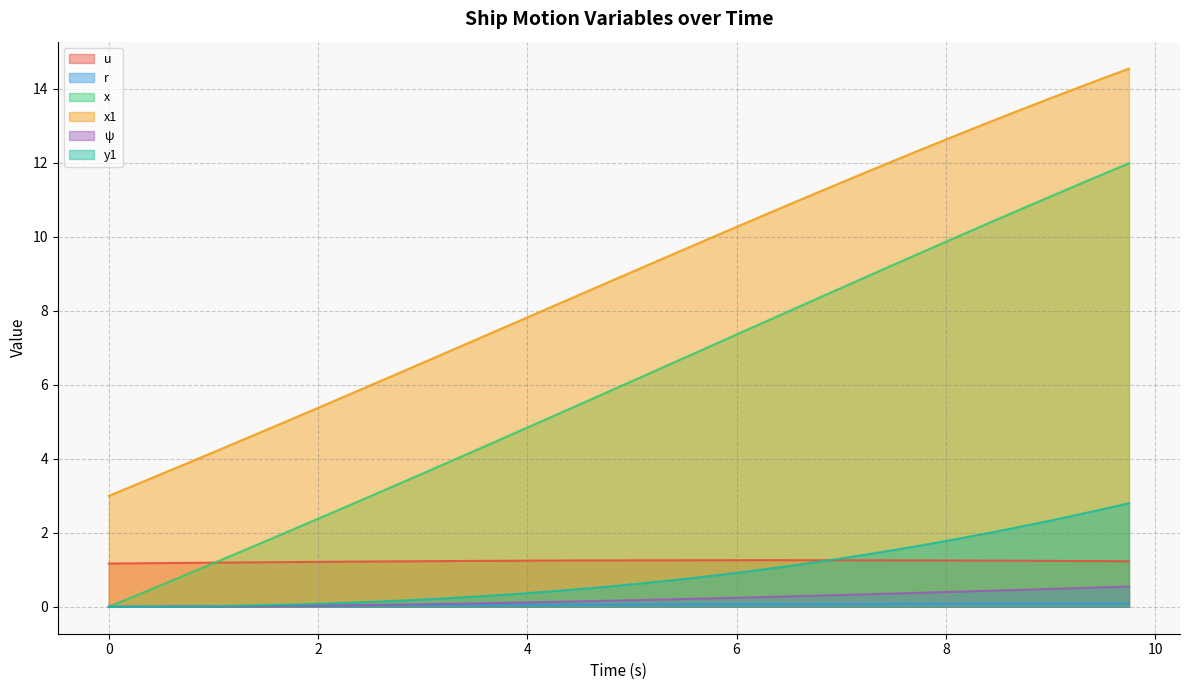

Reading left to right, extract all data points from this chart.

u: 0.0=1.2	0.25=1.2	0.5=1.2	0.75=1.2	1.0=1.2	1.25=1.2	1.5=1.2	1.75=1.2	2.0=1.2	2.25=1.2	2.5=1.2	2.75=1.2	3.0=1.2	3.25=1.2	3.5=1.2	3.75=1.2	4.0=1.2	4.25=1.3	4.5=1.3	4.75=1.3	5.0=1.3	5.25=1.3	5.5=1.3	5.75=1.3	6.0=1.3	6.25=1.3	6.5=1.3	6.75=1.3	7.0=1.3	7.25=1.3	7.5=1.3	7.75=1.3	8.0=1.3	8.25=1.3	8.5=1.2	8.75=1.2	9.0=1.2	9.25=1.2	9.5=1.2	9.75=1.2
r: 0.0=0.0	0.25=0.0	0.5=0.0	0.75=0.0	1.0=0.0	1.25=0.0	1.5=0.0	1.75=0.0	2.0=0.0	2.25=0.0	2.5=0.0	2.75=0.0	3.0=0.0	3.25=0.0	3.5=0.1	3.75=0.1	4.0=0.1	4.25=0.1	4.5=0.1	4.75=0.1	5.0=0.1	5.25=0.1	5.5=0.1	5.75=0.1	6.0=0.1	6.25=0.1	6.5=0.1	6.75=0.1	7.0=0.1	7.25=0.1	7.5=0.1	7.75=0.1	8.0=0.1	8.25=0.1	8.5=0.1	8.75=0.1	9.0=0.1	9.25=0.1	9.5=0.1	9.75=0.1
x: 0.0=0.0	0.25=0.3	0.5=0.6	0.75=0.9	1.0=1.2	1.25=1.5	1.5=1.8	1.75=2.1	2.0=2.4	2.25=2.7	2.5=3.0	2.75=3.3	3.0=3.6	3.25=3.9	3.5=4.2	3.75=4.5	4.0=4.8	4.25=5.2	4.5=5.5	4.75=5.8	5.0=6.1	5.25=6.4	5.5=6.7	5.75=7.0	6.0=7.4	6.25=7.7	6.5=8.0	6.75=8.3	7.0=8.6	7.25=8.9	7.5=9.2	7.75=9.6	8.0=9.9	8.25=10.2	8.5=10.5	8.75=10.8	9.0=11.1	9.25=11.4	9.5=11.7	9.75=12.0
x1: 0.0=3.0	0.25=3.3	0.5=3.6	0.75=3.9	1.0=4.2	1.25=4.5	1.5=4.8	1.75=5.1	2.0=5.4	2.25=5.7	2.5=6.0	2.75=6.3	3.0=6.6	3.25=6.9	3.5=7.2	3.75=7.5	4.0=7.8	4.25=8.1	4.5=8.4	4.75=8.7	5.0=9.1	5.25=9.4	5.5=9.7	5.75=10.0	6.0=10.3	6.25=10.6	6.5=10.9	6.75=11.2	7.0=11.5	7.25=11.8	7.5=12.1	7.75=12.3	8.0=12.6	8.25=12.9	8.5=13.2	8.75=13.5	9.0=13.7	9.25=14.0	9.5=14.3	9.75=14.5
ψ: 0.0=0.0	0.25=0.0	0.5=0.0	0.75=0.0	1.0=0.0	1.25=0.0	1.5=0.0	1.75=0.0	2.0=0.0	2.25=0.0	2.5=0.0	2.75=0.1	3.0=0.1	3.25=0.1	3.5=0.1	3.75=0.1	4.0=0.1	4.25=0.1	4.5=0.1	4.75=0.2	5.0=0.2	5.25=0.2	5.5=0.2	5.75=0.2	6.0=0.2	6.25=0.3	6.5=0.3	6.75=0.3	7.0=0.3	7.25=0.3	7.5=0.4	7.75=0.4	8.0=0.4	8.25=0.4	8.5=0.4	8.75=0.5	9.0=0.5	9.25=0.5	9.5=0.5	9.75=0.5
y1: 0.0=0.0	0.25=0.0	0.5=0.0	0.75=0.0	1.0=0.0	1.25=0.0	1.5=0.0	1.75=0.1	2.0=0.1	2.25=0.1	2.5=0.1	2.75=0.2	3.0=0.2	3.25=0.2	3.5=0.3	3.75=0.3	4.0=0.4	4.25=0.4	4.5=0.5	4.75=0.5	5.0=0.6	5.25=0.7	5.5=0.8	5.75=0.8	6.0=0.9	6.25=1.0	6.5=1.1	6.75=1.2	7.0=1.3	7.25=1.4	7.5=1.5	7.75=1.7	8.0=1.8	8.25=1.9	8.5=2.0	8.75=2.2	9.0=2.3	9.25=2.5	9.5=2.6	9.75=2.8